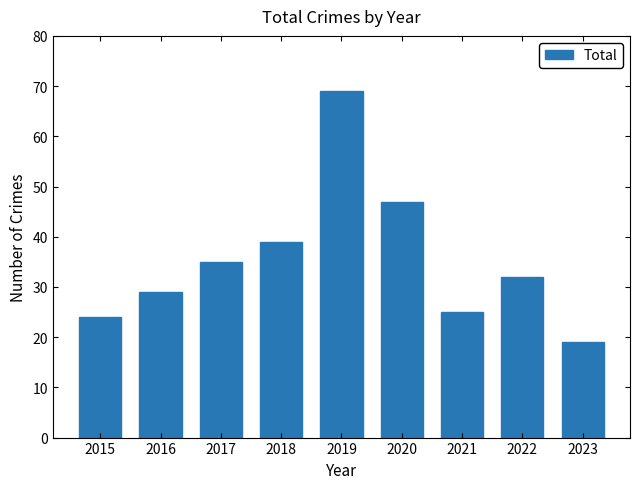

What is the approximate value at 2022, to the nearest 10?

30